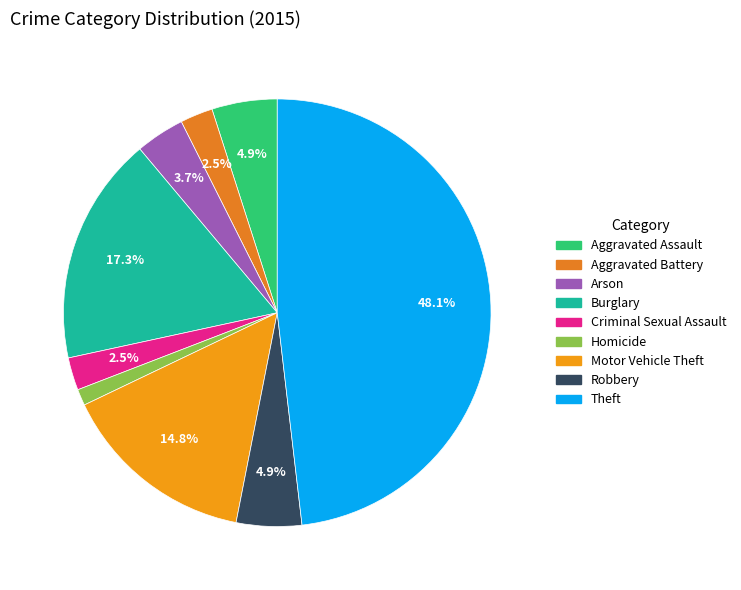

To the nearest percent, what portion does Criminal Sexual Assault represent?

2%